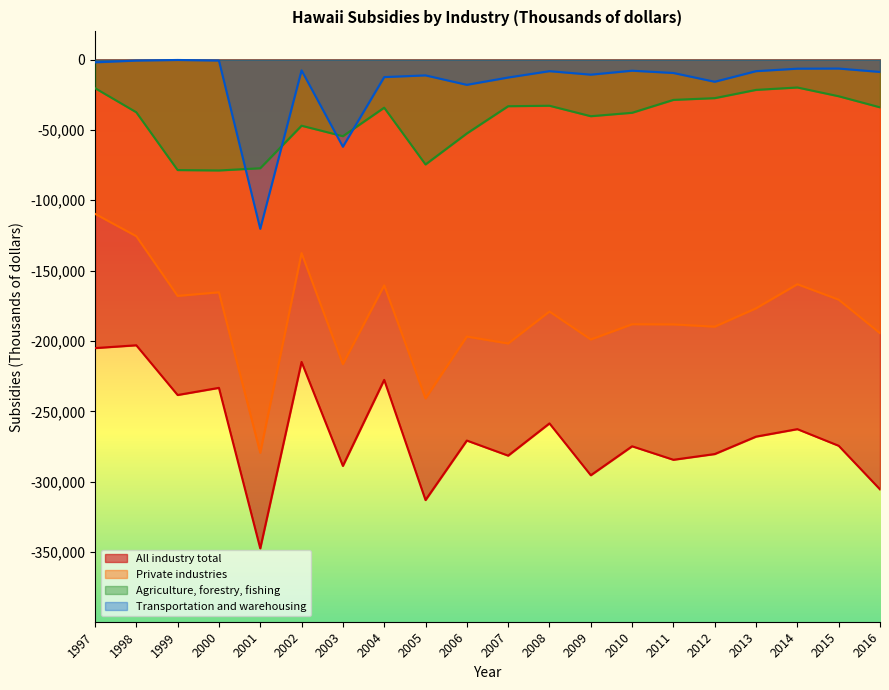

At which category does All industry total reach its first local peak?

1998